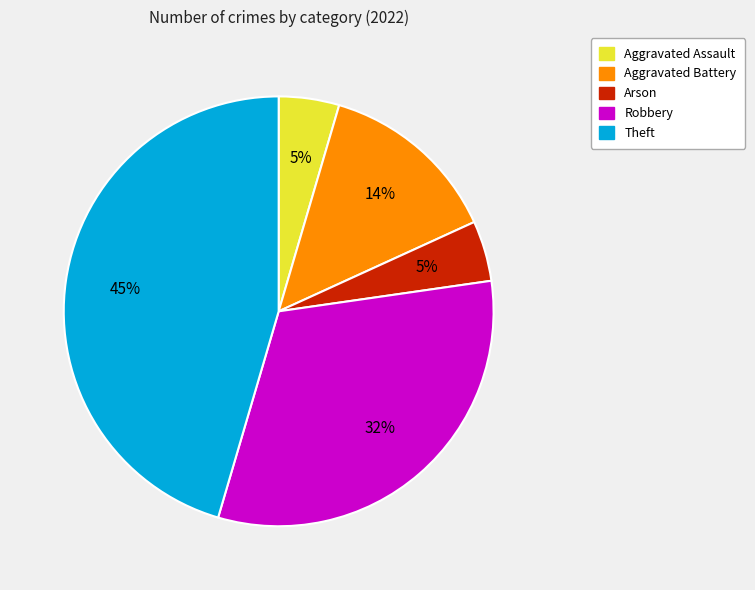

How many segments does this pie chart have?

5